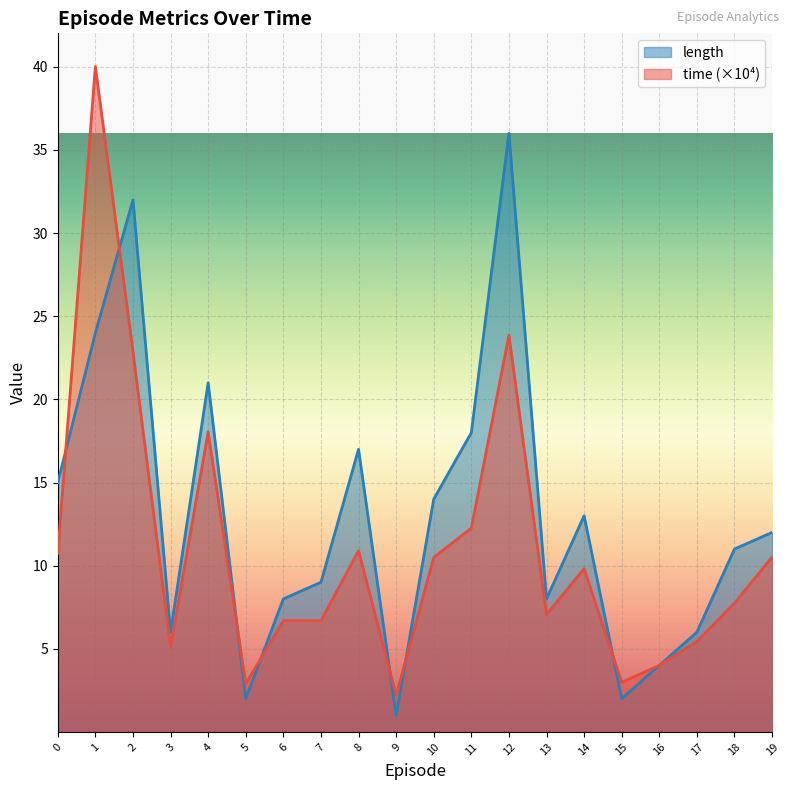

How many data points in length are above 12?

9